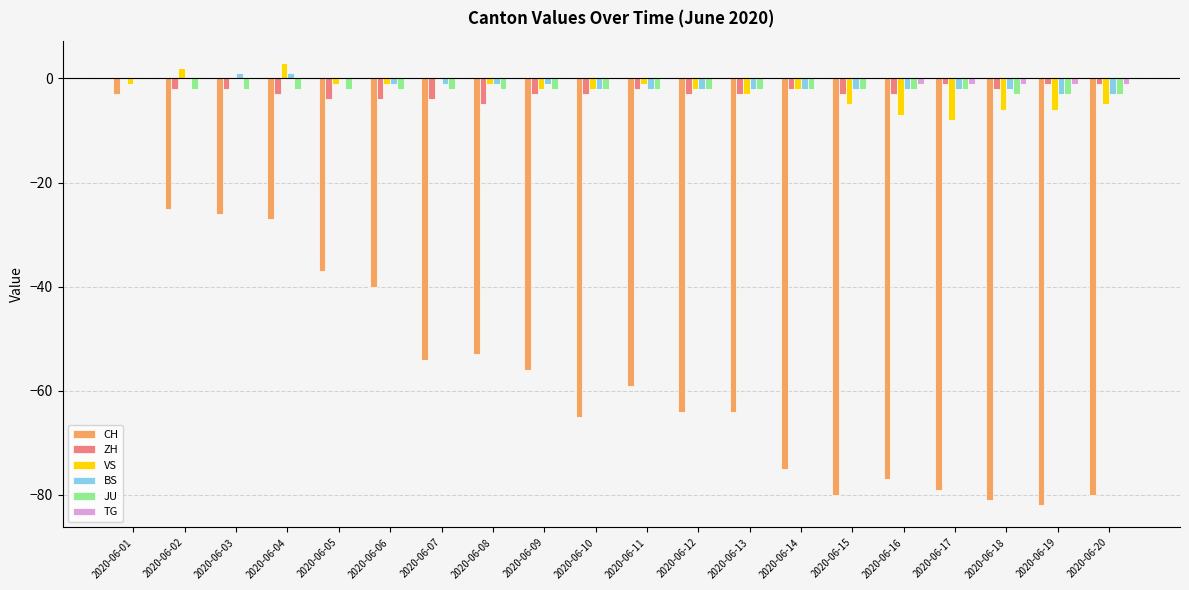

Reading right to left, list all the values displayed in this chart.

CH: 2020-06-20=-80	2020-06-19=-82	2020-06-18=-81	2020-06-17=-79	2020-06-16=-77	2020-06-15=-80	2020-06-14=-75	2020-06-13=-64	2020-06-12=-64	2020-06-11=-59	2020-06-10=-65	2020-06-09=-56	2020-06-08=-53	2020-06-07=-54	2020-06-06=-40	2020-06-05=-37	2020-06-04=-27	2020-06-03=-26	2020-06-02=-25	2020-06-01=-3
ZH: 2020-06-20=-1	2020-06-19=-1	2020-06-18=-2	2020-06-17=-1	2020-06-16=-3	2020-06-15=-3	2020-06-14=-2	2020-06-13=-3	2020-06-12=-3	2020-06-11=-2	2020-06-10=-3	2020-06-09=-3	2020-06-08=-5	2020-06-07=-4	2020-06-06=-4	2020-06-05=-4	2020-06-04=-3	2020-06-03=-2	2020-06-02=-2	2020-06-01=0
VS: 2020-06-20=-5	2020-06-19=-6	2020-06-18=-6	2020-06-17=-8	2020-06-16=-7	2020-06-15=-5	2020-06-14=-2	2020-06-13=-3	2020-06-12=-2	2020-06-11=-1	2020-06-10=-2	2020-06-09=-2	2020-06-08=-1	2020-06-07=0	2020-06-06=-1	2020-06-05=-1	2020-06-04=3	2020-06-03=0	2020-06-02=2	2020-06-01=-1
BS: 2020-06-20=-3	2020-06-19=-3	2020-06-18=-2	2020-06-17=-2	2020-06-16=-2	2020-06-15=-2	2020-06-14=-2	2020-06-13=-2	2020-06-12=-2	2020-06-11=-2	2020-06-10=-2	2020-06-09=-1	2020-06-08=-1	2020-06-07=-1	2020-06-06=-1	2020-06-05=0	2020-06-04=1	2020-06-03=1	2020-06-02=0	2020-06-01=0
JU: 2020-06-20=-3	2020-06-19=-3	2020-06-18=-3	2020-06-17=-2	2020-06-16=-2	2020-06-15=-2	2020-06-14=-2	2020-06-13=-2	2020-06-12=-2	2020-06-11=-2	2020-06-10=-2	2020-06-09=-2	2020-06-08=-2	2020-06-07=-2	2020-06-06=-2	2020-06-05=-2	2020-06-04=-2	2020-06-03=-2	2020-06-02=-2	2020-06-01=0
TG: 2020-06-20=-1	2020-06-19=-1	2020-06-18=-1	2020-06-17=-1	2020-06-16=-1	2020-06-15=0	2020-06-14=0	2020-06-13=0	2020-06-12=0	2020-06-11=0	2020-06-10=0	2020-06-09=0	2020-06-08=0	2020-06-07=0	2020-06-06=0	2020-06-05=0	2020-06-04=0	2020-06-03=0	2020-06-02=0	2020-06-01=0